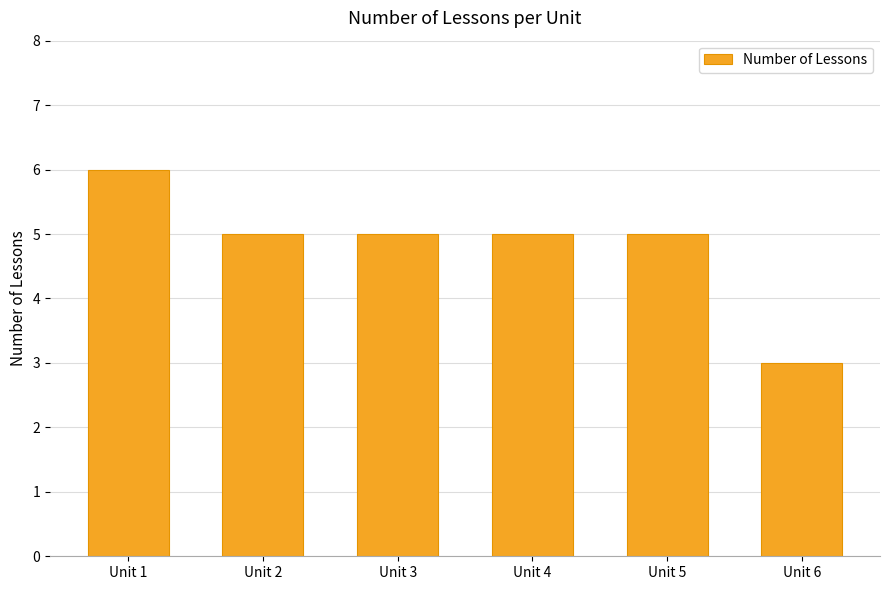

Count the values in the range 5 to 6.

5